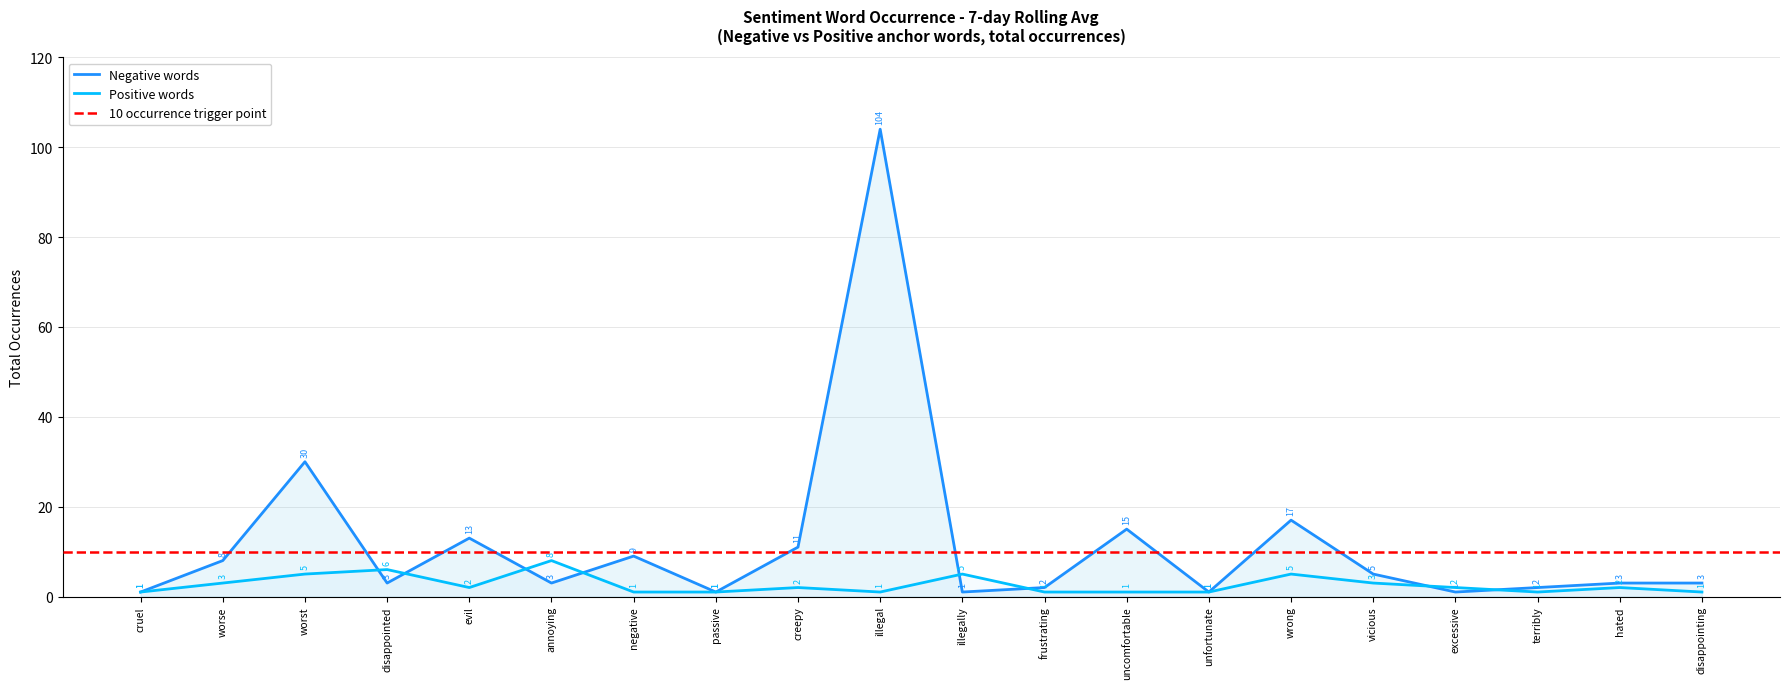

What is the sum of all total occurences (negative) values?

233